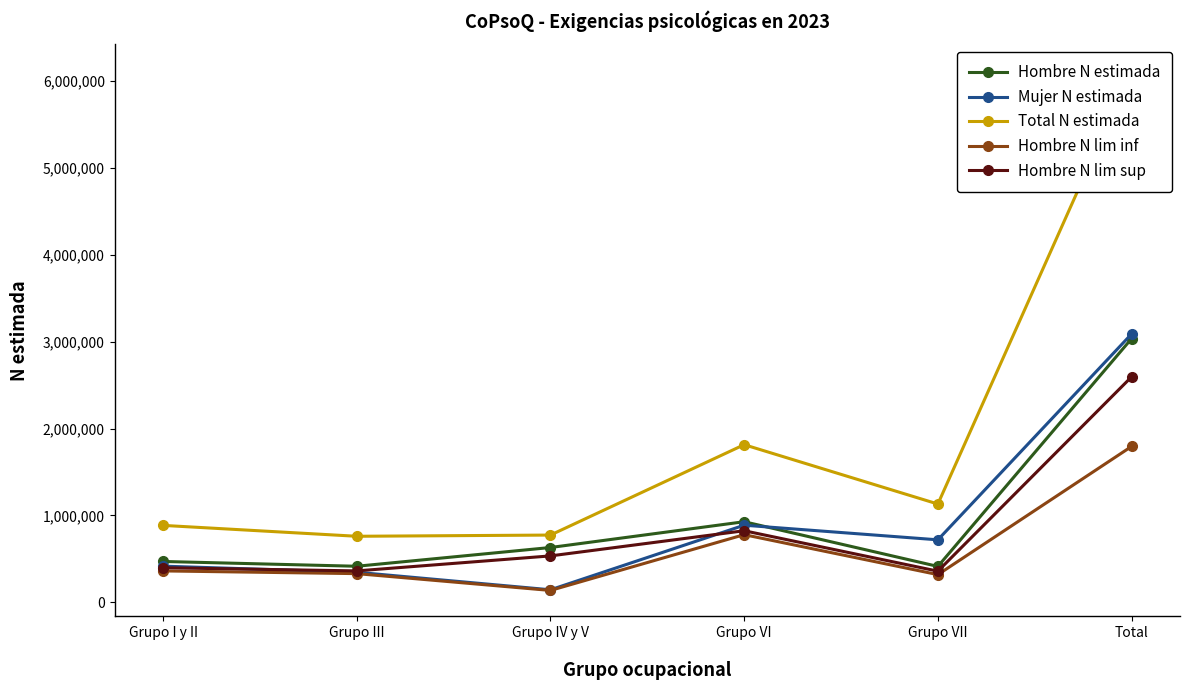

What is the sum of all Hombre N lim inf values?

3715781